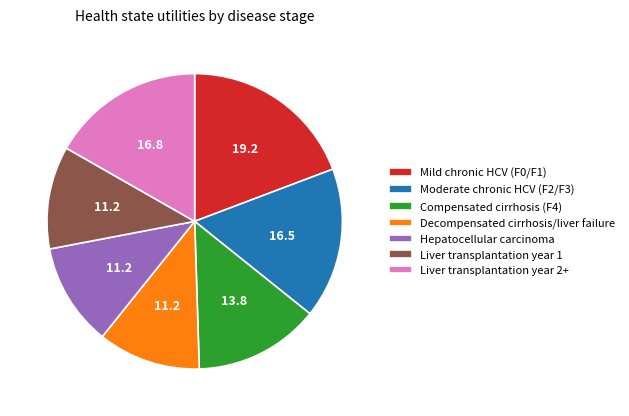

Does any single category account for the majority?

No